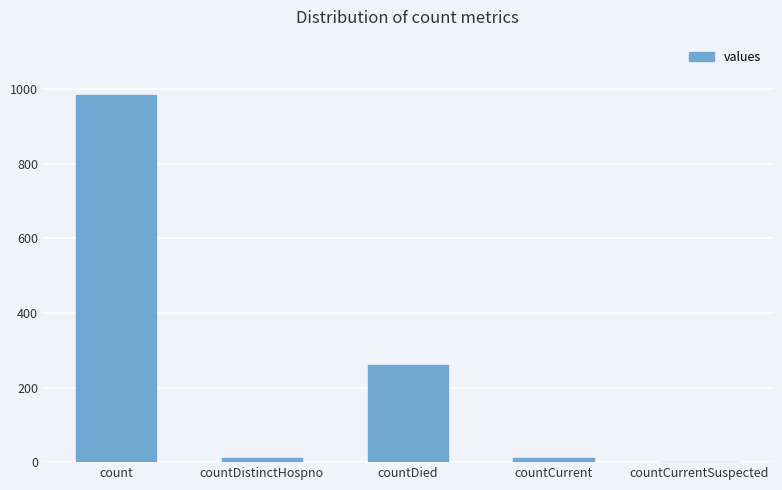

How many distinct data groups are displayed?

1